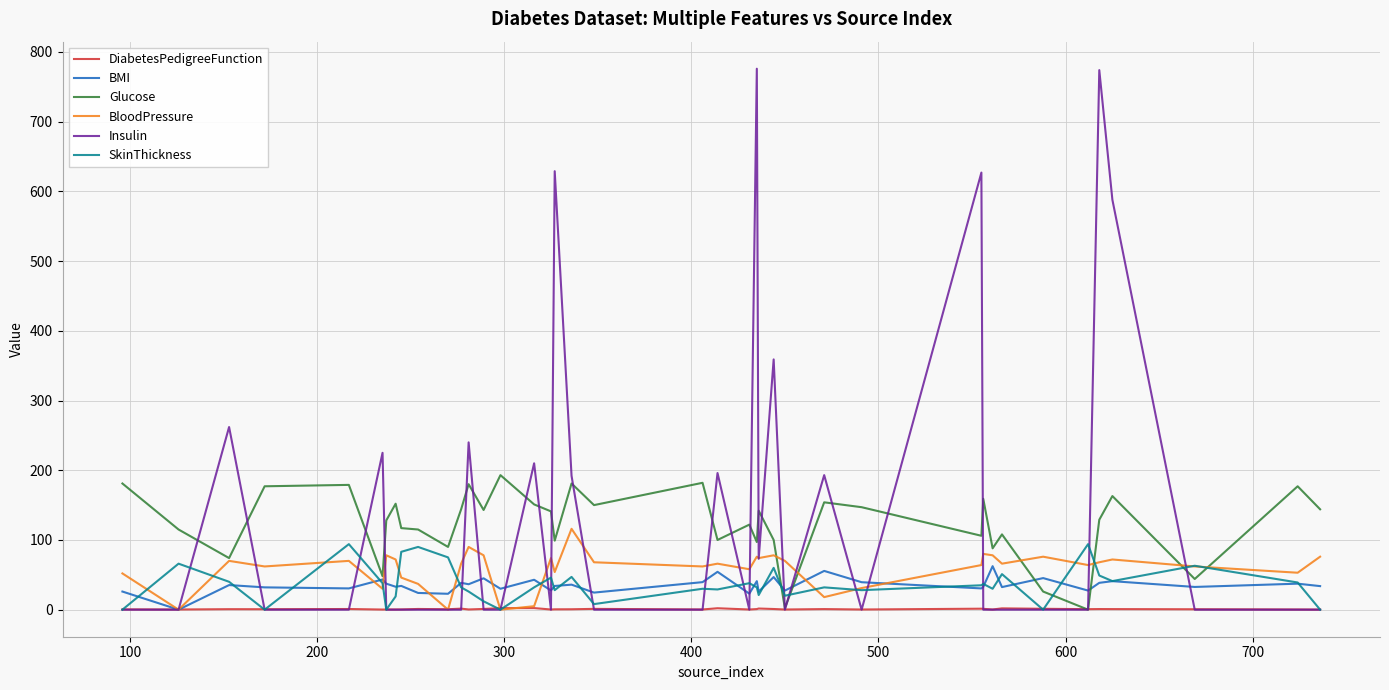

What is the maximum value shown in the chart?

776.0